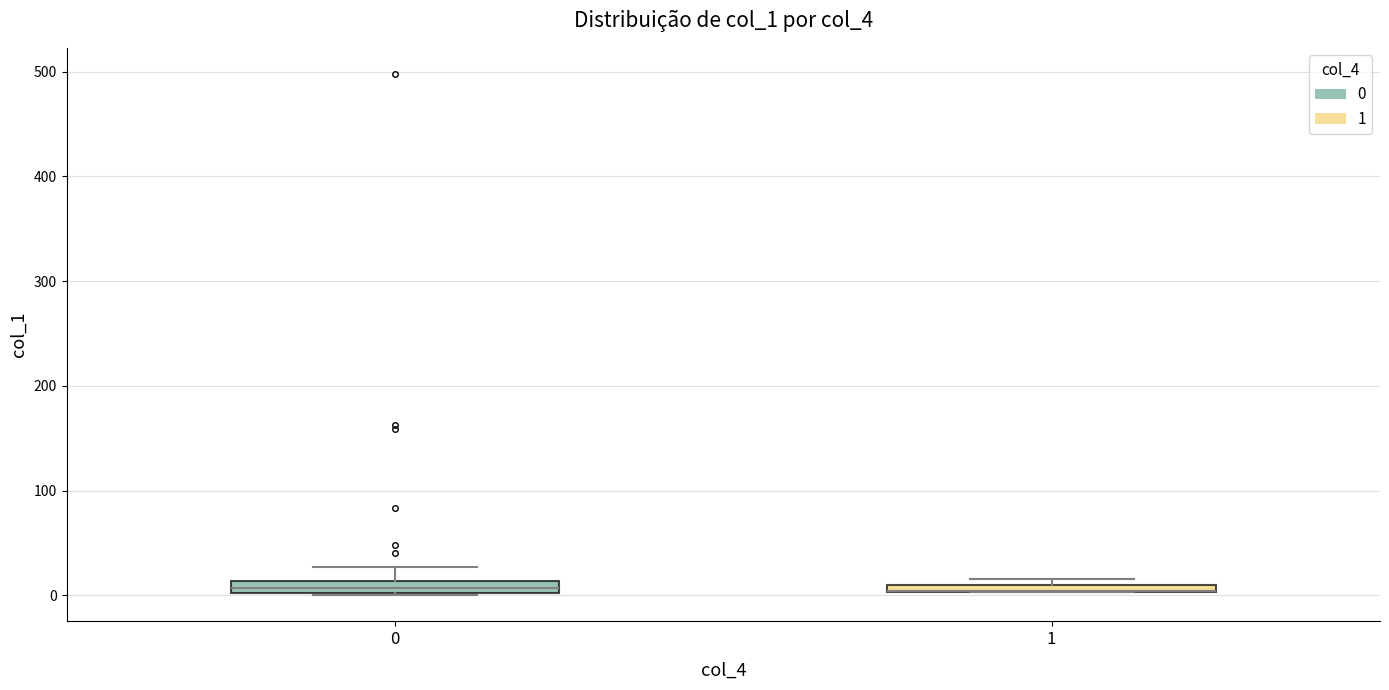

Where does the upper whisker of the box at x = 0 end on the y-axis? The values are not printed on the chart, so give them approximately, as read against the axis.

30